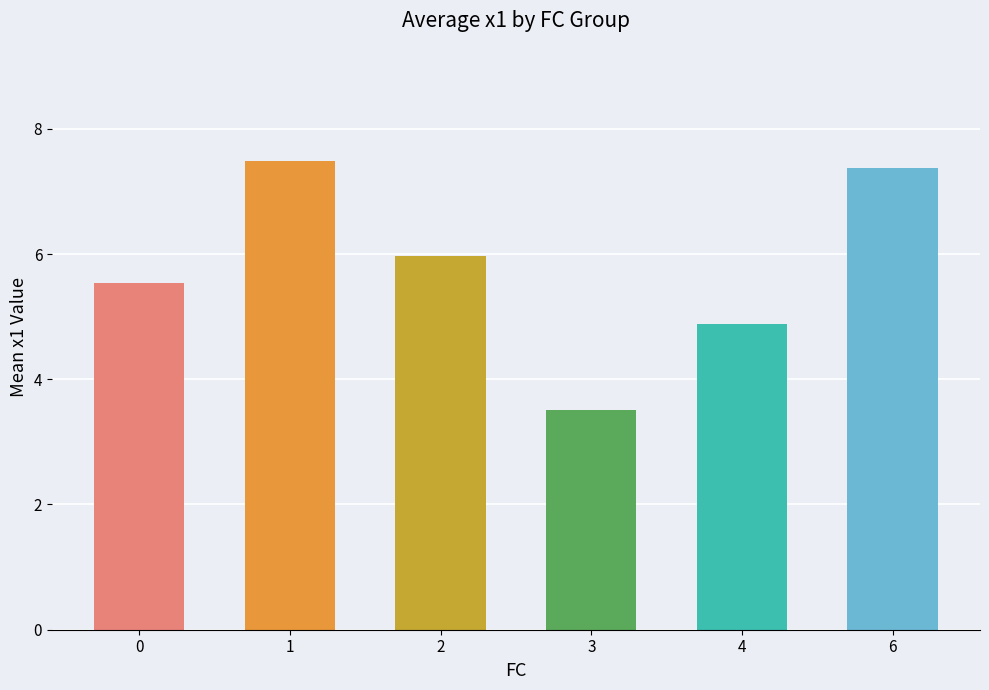

Where is the data nearest to the value 5?

4